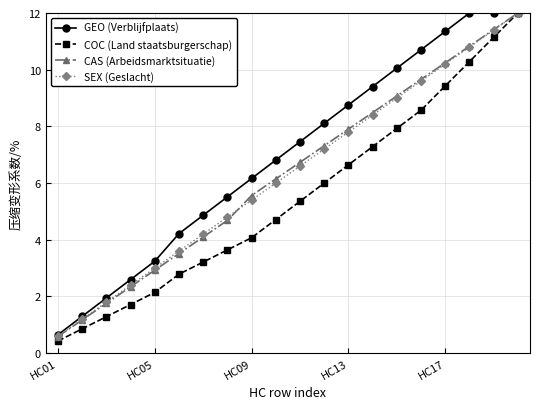

What is the maximum value shown in the chart?

12.0